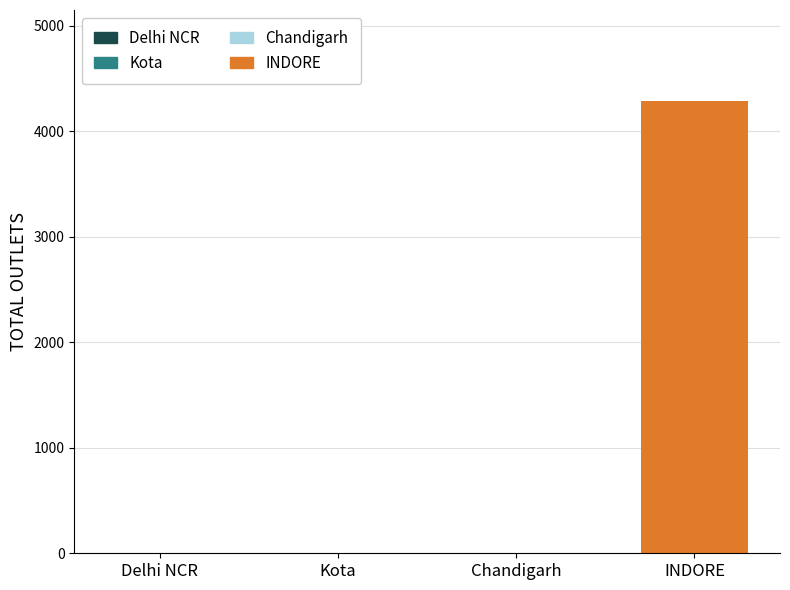

At which category does the chart reach its peak across all series?

INDORE